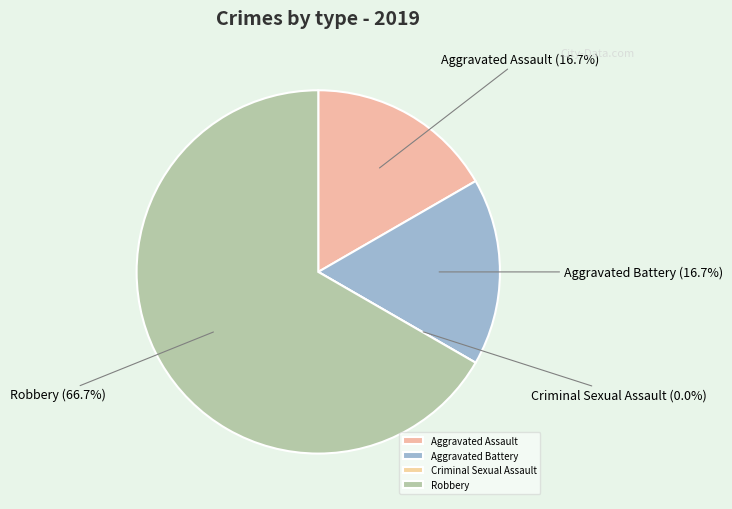

Rank the categories by value from lowest to highest.

Criminal Sexual Assault, Aggravated Assault, Aggravated Battery, Robbery